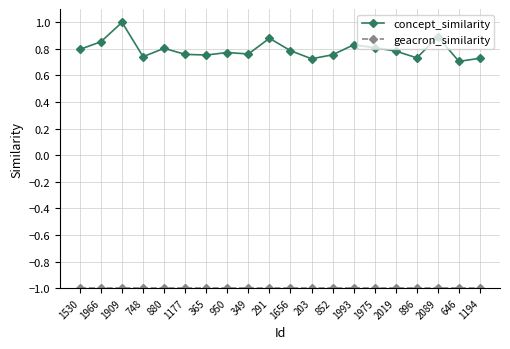

Count the number of data series in this chart.

2